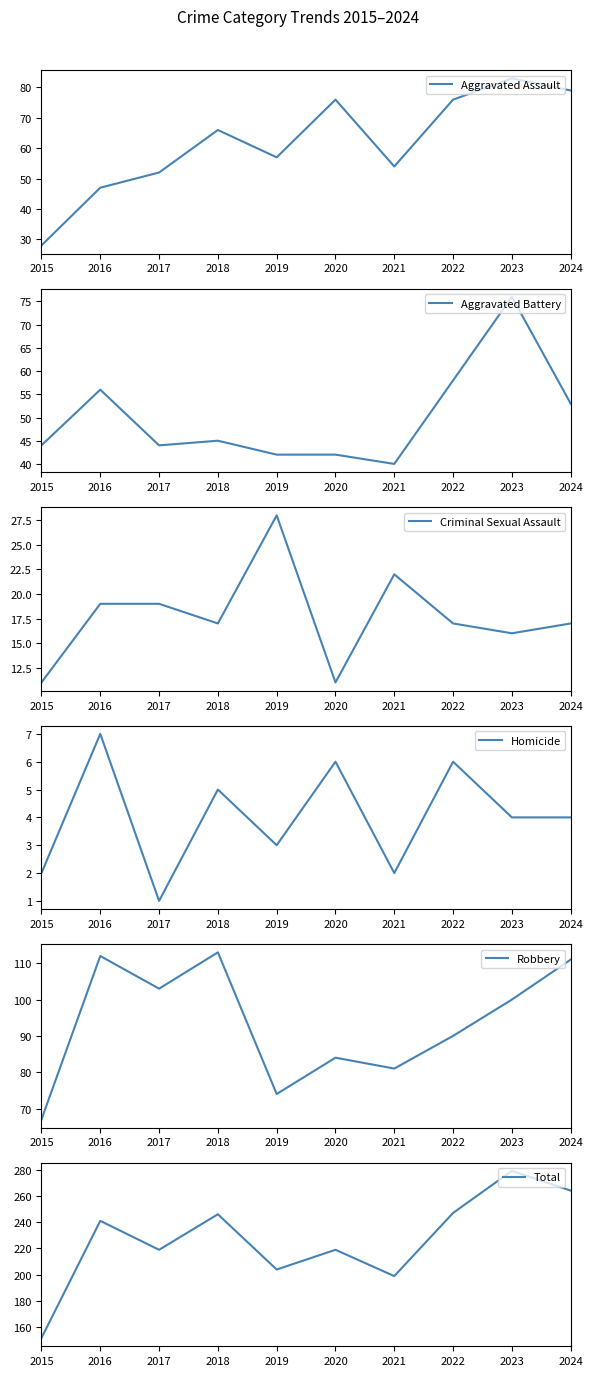

True or false: Homicide and Criminal Sexual Assault cross at least once.

False